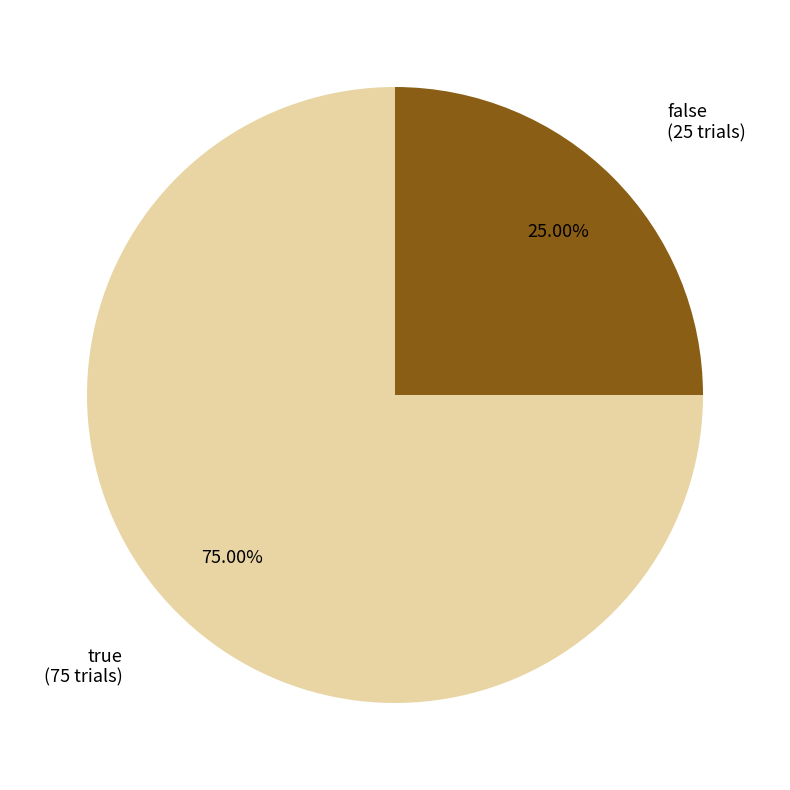

What percentage do false and true together represent?

100.0%